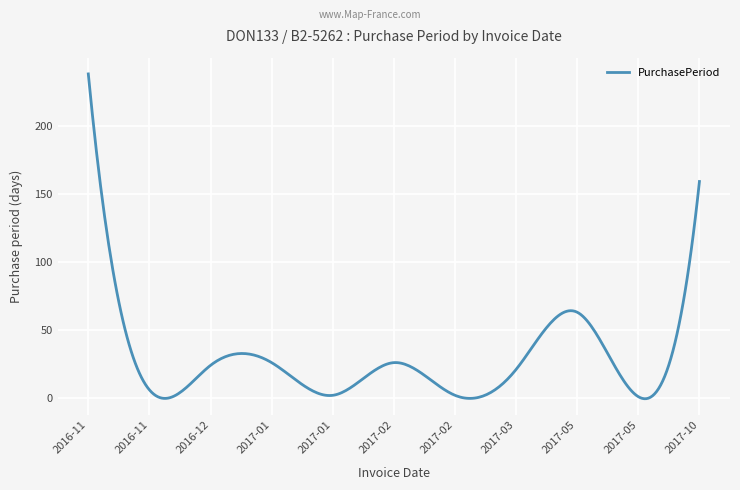

What is the difference between the maximum and minimum values?

238.5